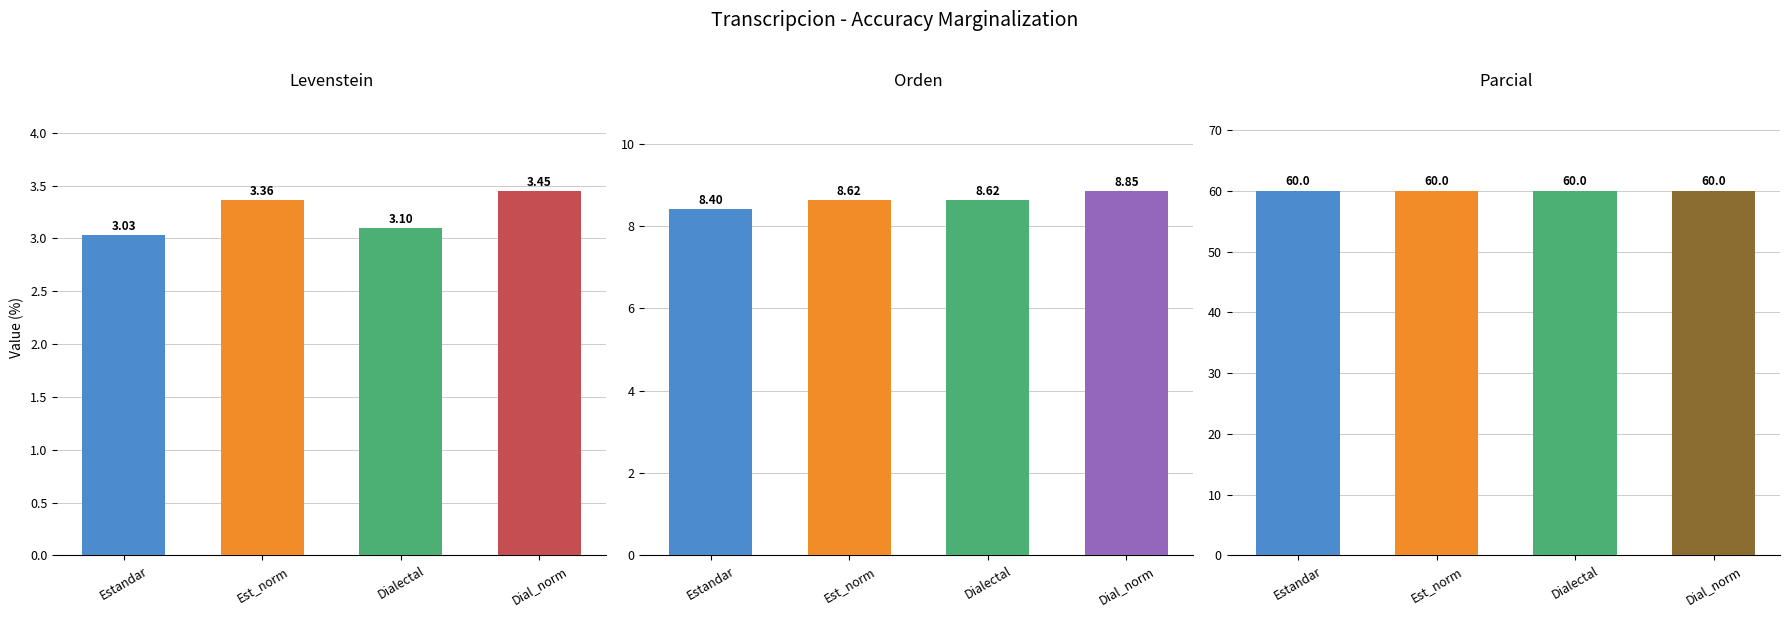

What is the sum of the Parcial values at Estandar and Dial_norm?

120.0